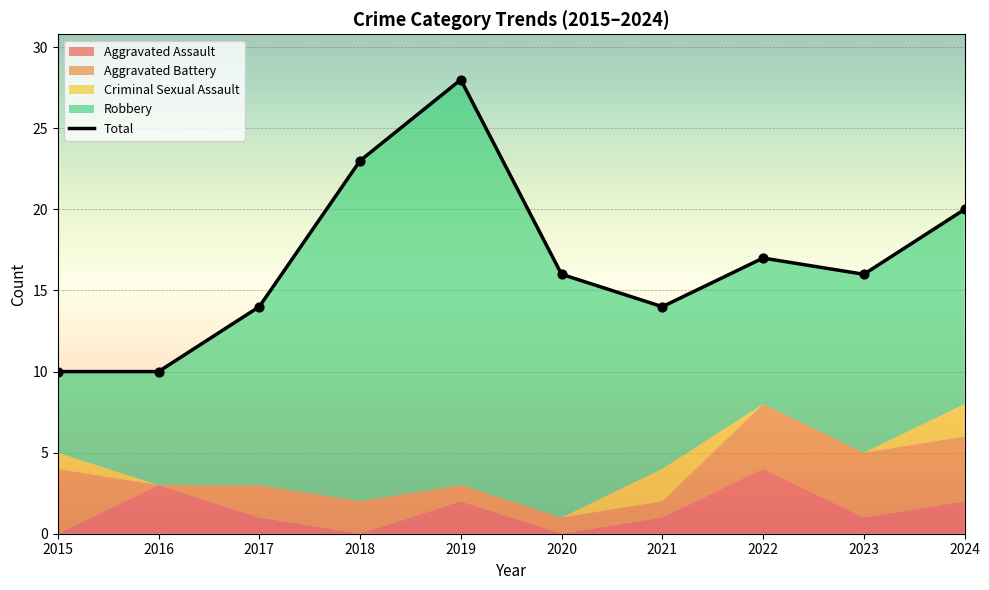

Is the value of Aggravated Battery at 2017 greater than the value of Total at 2018?

No